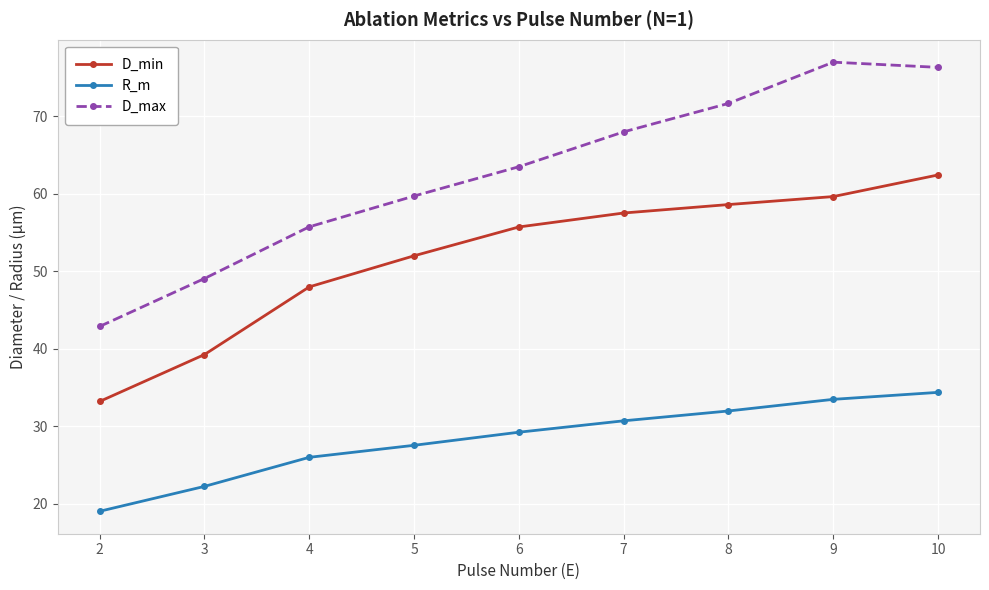

What is the sum of all R_m values?

254.4